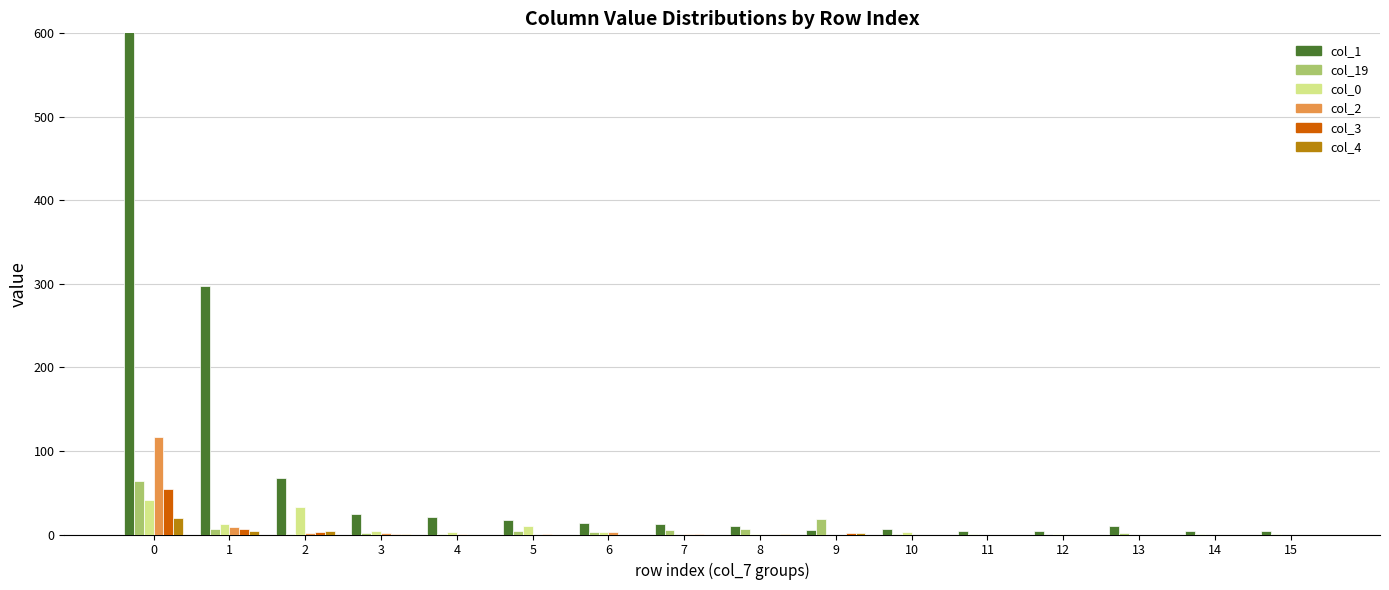

Which has a higher value, 3 or 13?

3